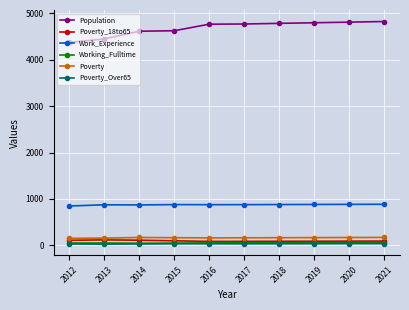

Which series has the widest spread of values?

Population